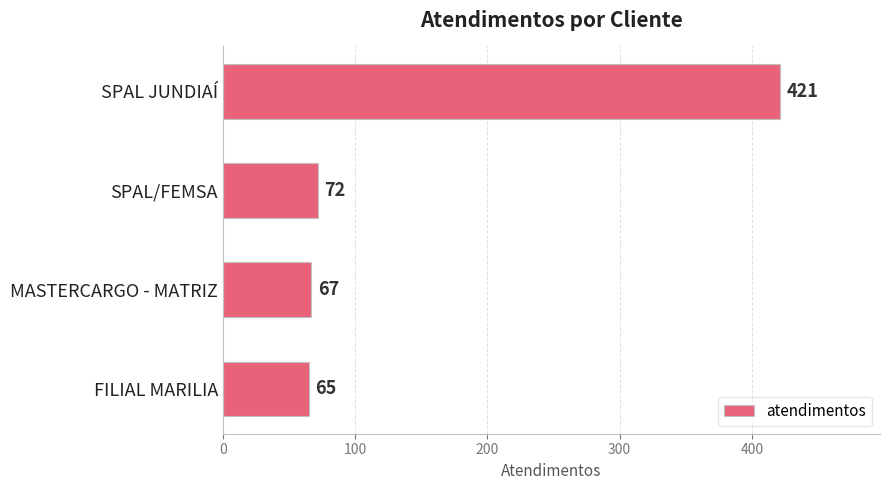

Which has a higher value, SPAL JUNDIAÍ or SPAL/FEMSA?

SPAL JUNDIAÍ